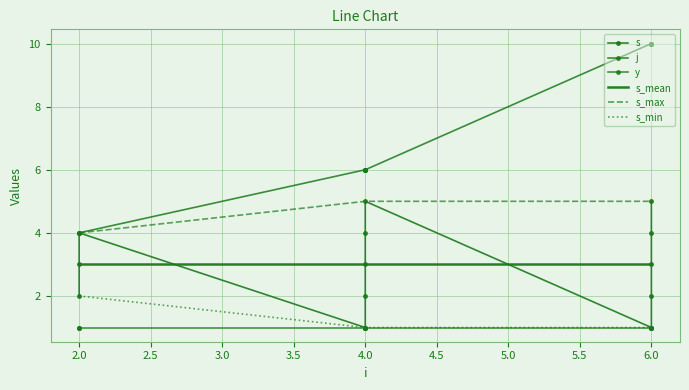

What is the value of the s point at the 11th from the left?

1